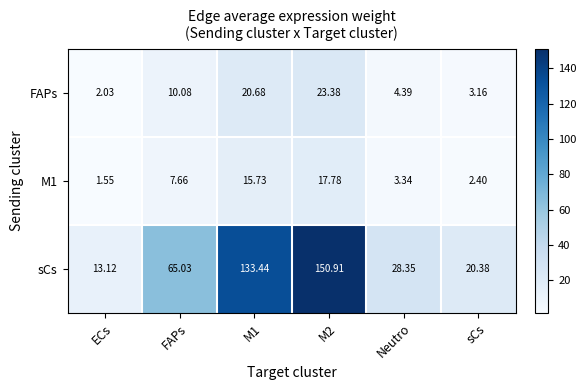

Which category has the lowest value in the FAPs series?

ECs